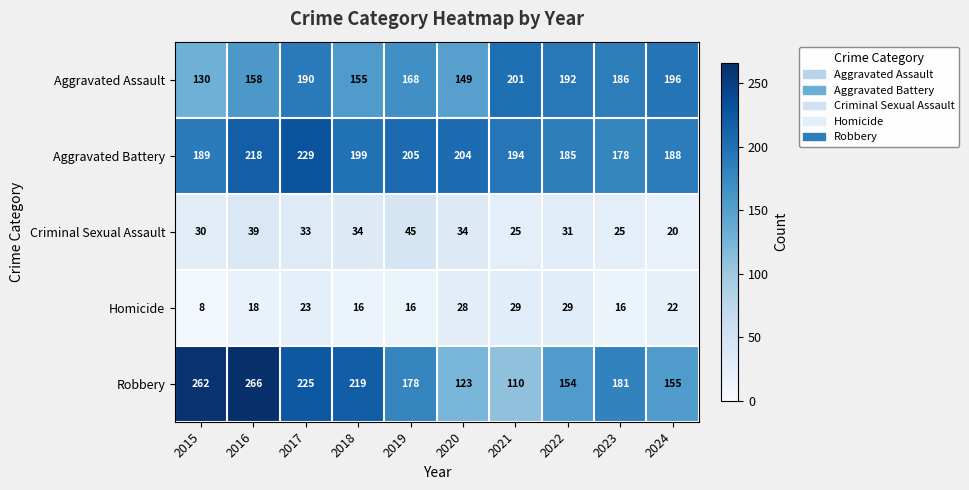

What is the spread (max minus min) of values at 2022?

163